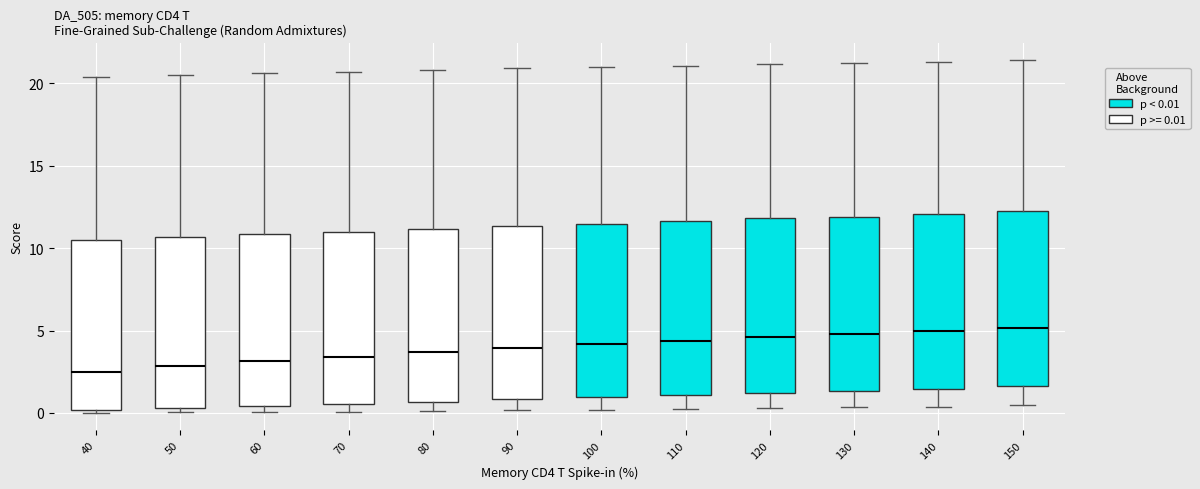

Reading left to right, read every box against the y-axis: the position of its median line, the range the box covers, and the ends of its whiskers. The values are not printed on the chart, so give them approximately, as read against the axis.

40: median 2.5, box 0.0 to 10.5, whiskers 0.0 (just below the box's lower edge) to 20.5
50: median 3.0, box 0.5 to 10.5, whiskers 0.0 to 20.5
60: median 3.0, box 0.5 to 11.0, whiskers 0.0 to 20.5
70: median 3.5, box 0.5 to 11.0, whiskers 0.0 to 20.5
80: median 3.5, box 0.5 to 11.0, whiskers 0.0 to 21.0
90: median 4.0, box 1.0 to 11.5, whiskers 0.0 to 21.0
100: median 4.0, box 1.0 to 11.5, whiskers 0.0 to 21.0
110: median 4.5, box 1.0 to 11.5, whiskers 0.0 to 21.0
120: median 4.5, box 1.0 to 12.0, whiskers 0.5 to 21.0
130: median 5.0, box 1.5 to 12.0, whiskers 0.5 to 21.0
140: median 5.0, box 1.5 to 12.0, whiskers 0.5 to 21.5
150: median 5.0, box 1.5 to 12.0, whiskers 0.5 to 21.5